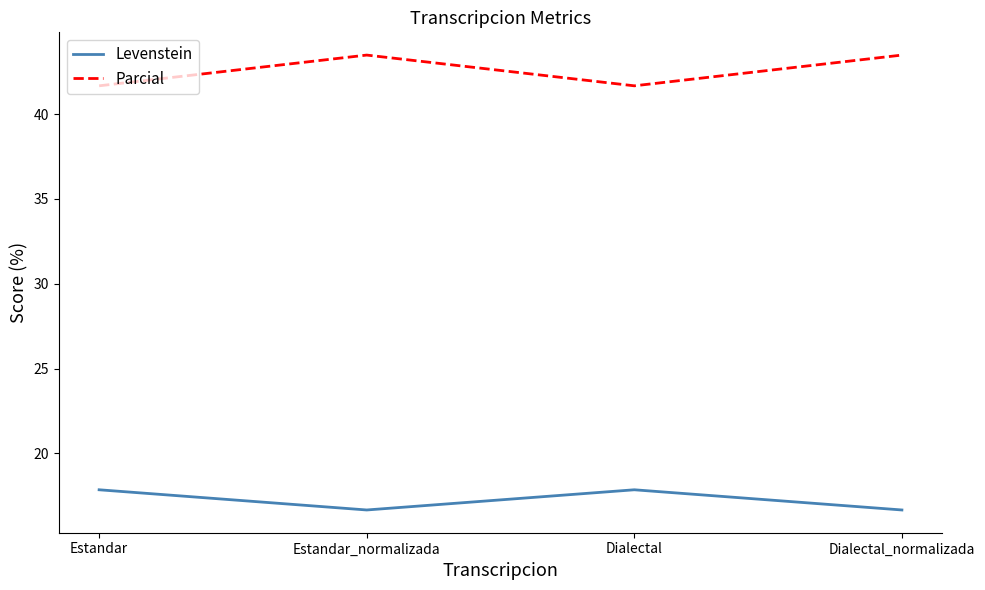

What position from the left is Estandar?

1